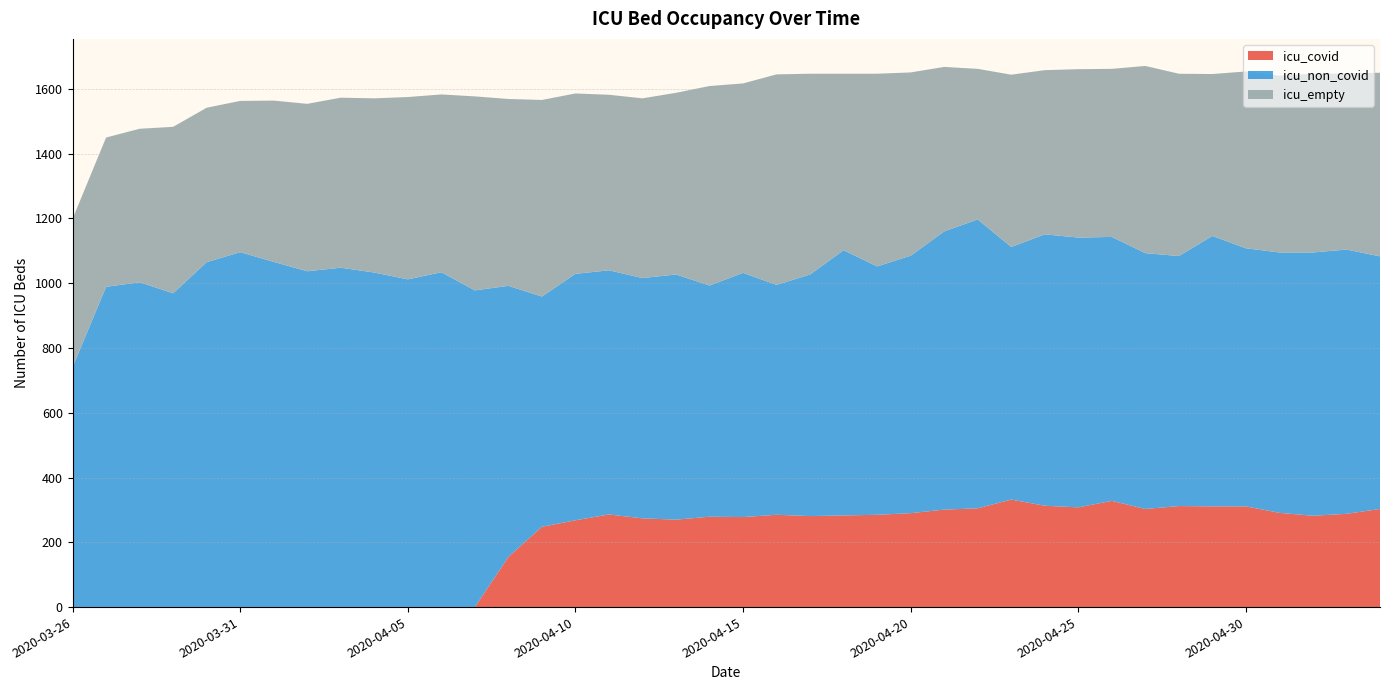

Reading left to right, list all the values displayed in this chart.

icu_covid: 2020-03-26=0	2020-03-27=0	2020-03-28=0	2020-03-29=0	2020-03-30=0	2020-03-31=0	2020-04-01=0	2020-04-02=0	2020-04-03=0	2020-04-04=0	2020-04-05=0	2020-04-06=0	2020-04-07=0	2020-04-08=155	2020-04-09=248	2020-04-10=268	2020-04-11=286	2020-04-12=274	2020-04-13=270	2020-04-14=279	2020-04-15=278	2020-04-16=285	2020-04-17=281	2020-04-18=283	2020-04-19=285	2020-04-20=290	2020-04-21=301	2020-04-22=305	2020-04-23=332	2020-04-24=313	2020-04-25=308	2020-04-26=328	2020-04-27=303	2020-04-28=312	2020-04-29=311	2020-04-30=311	2020-05-01=291	2020-05-02=282	2020-05-03=288	2020-05-04=303
icu_non_covid: 2020-03-26=741	2020-03-27=989	2020-03-28=1003	2020-03-29=969	2020-03-30=1065	2020-03-31=1096	2020-04-01=1066	2020-04-02=1037	2020-04-03=1048	2020-04-04=1033	2020-04-05=1012	2020-04-06=1034	2020-04-07=978	2020-04-08=837	2020-04-09=711	2020-04-10=761	2020-04-11=754	2020-04-12=742	2020-04-13=757	2020-04-14=714	2020-04-15=754	2020-04-16=710	2020-04-17=746	2020-04-18=819	2020-04-19=767	2020-04-20=795	2020-04-21=859	2020-04-22=892	2020-04-23=780	2020-04-24=838	2020-04-25=833	2020-04-26=815	2020-04-27=790	2020-04-28=772	2020-04-29=835	2020-04-30=797	2020-05-01=804	2020-05-02=813	2020-05-03=816	2020-05-04=780
icu_empty: 2020-03-26=458	2020-03-27=461	2020-03-28=474	2020-03-29=514	2020-03-30=477	2020-03-31=467	2020-04-01=498	2020-04-02=517	2020-04-03=525	2020-04-04=538	2020-04-05=563	2020-04-06=549	2020-04-07=599	2020-04-08=577	2020-04-09=607	2020-04-10=557	2020-04-11=542	2020-04-12=555	2020-04-13=561	2020-04-14=616	2020-04-15=585	2020-04-16=650	2020-04-17=620	2020-04-18=545	2020-04-19=595	2020-04-20=566	2020-04-21=508	2020-04-22=465	2020-04-23=532	2020-04-24=507	2020-04-25=520	2020-04-26=519	2020-04-27=578	2020-04-28=563	2020-04-29=500	2020-04-30=546	2020-05-01=546	2020-05-02=552	2020-05-03=544	2020-05-04=567